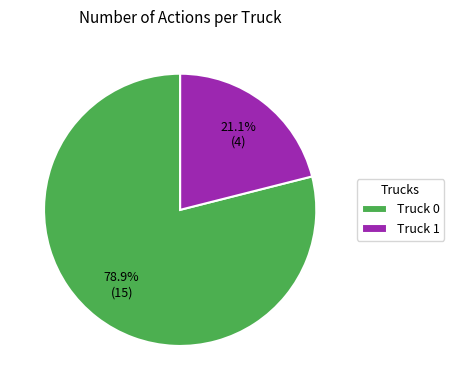

What portion of the pie excludes Truck 1?

78.9%